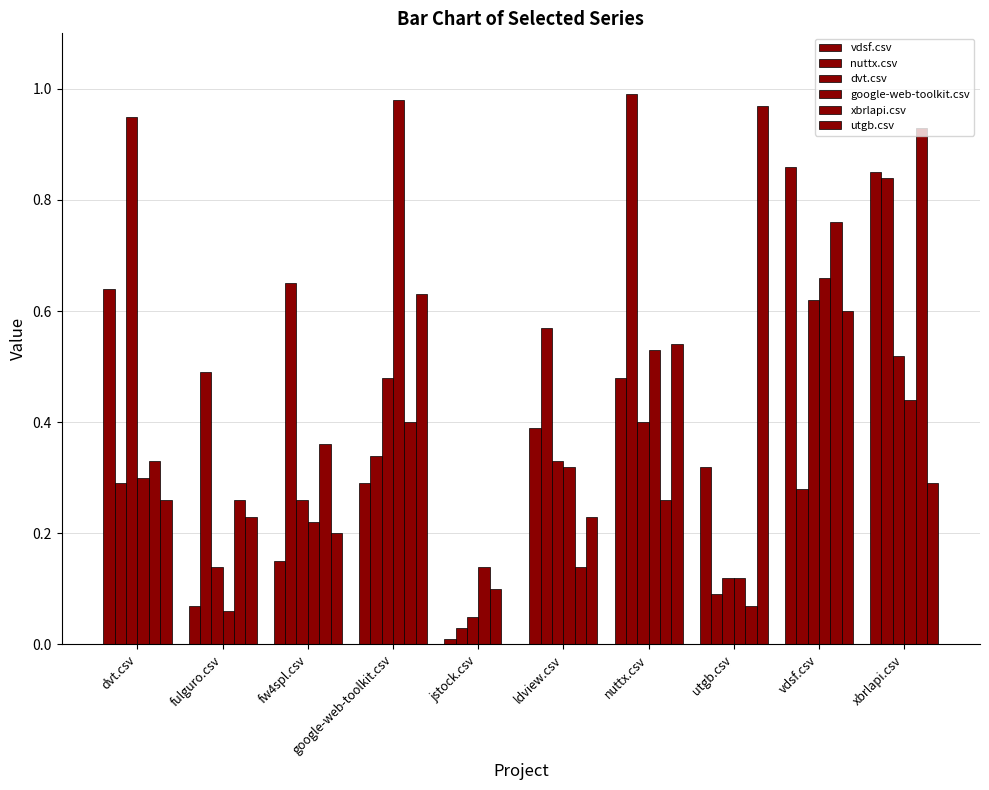

Are the bars horizontal?

No